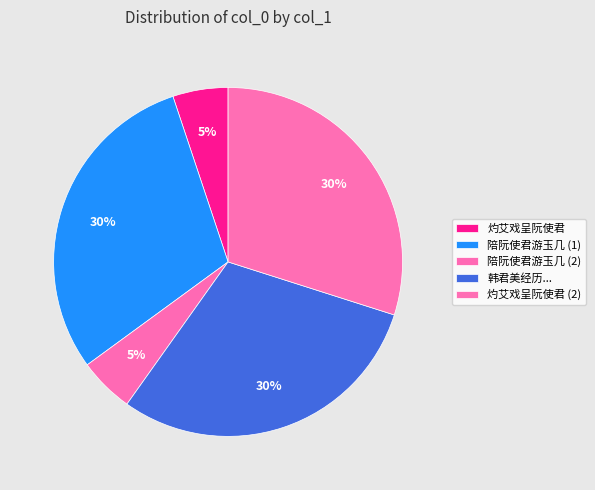

Count the number of slices in the pie.

5